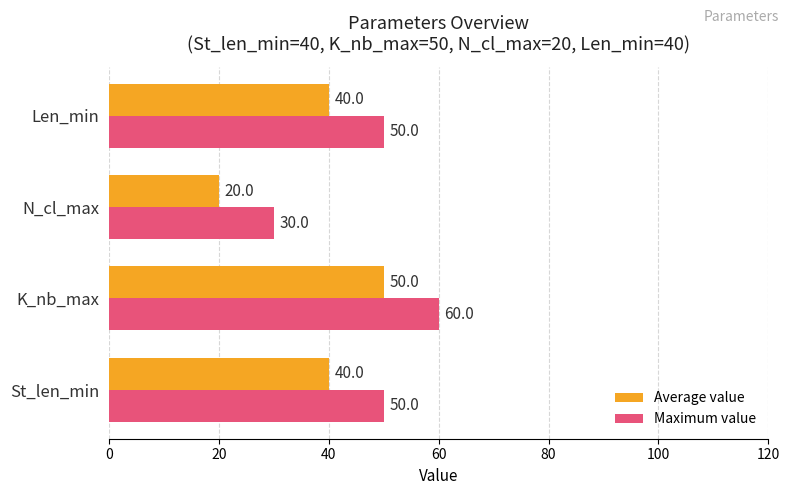

What is the maximum value for Maximum value?

60